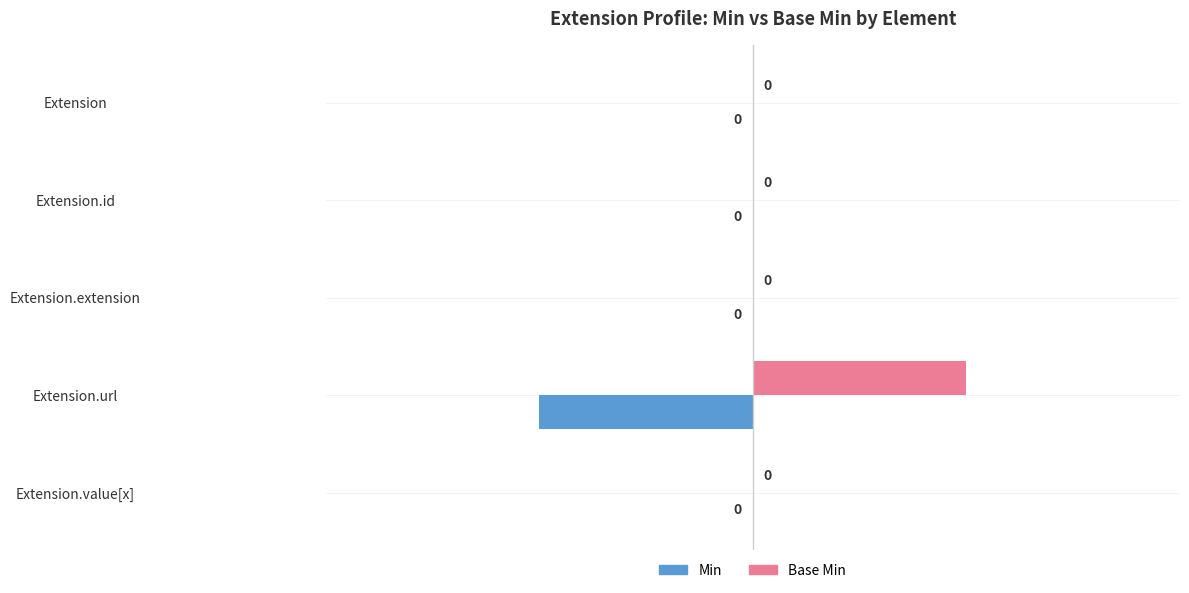

Which category has the highest value across all series?

Extension.url